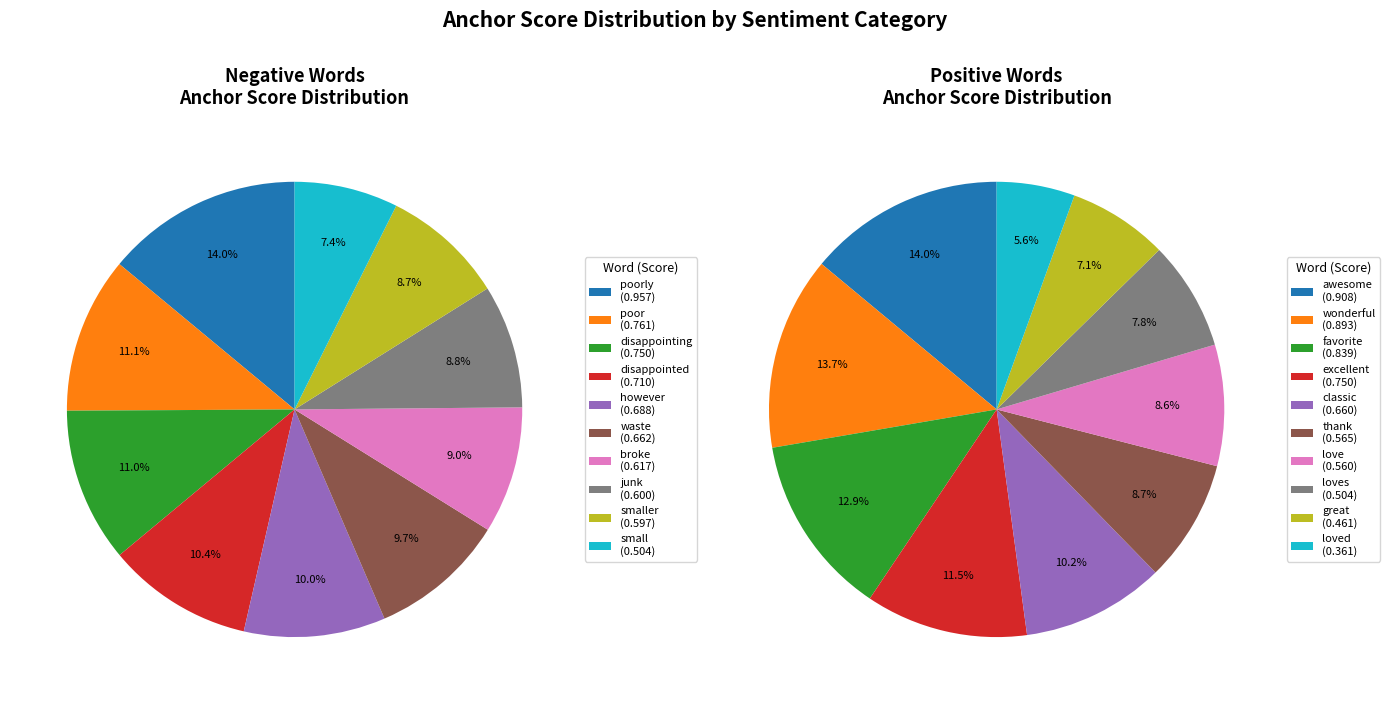

What is the largest slice in the pie chart?

poorly